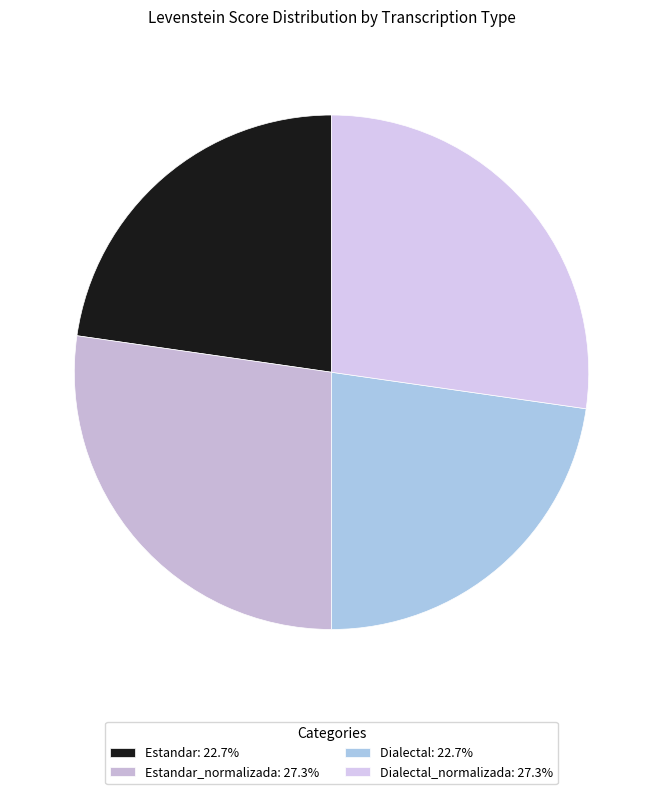

How many slices are in this pie chart?

4